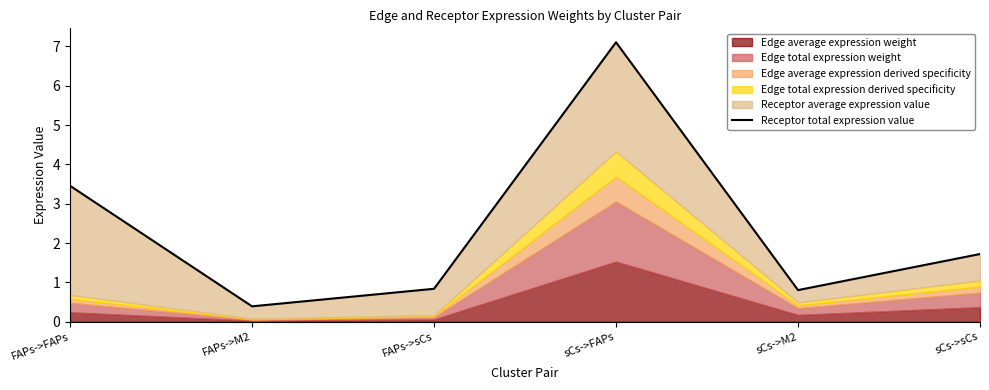

What is the greatest value displayed?

7.1